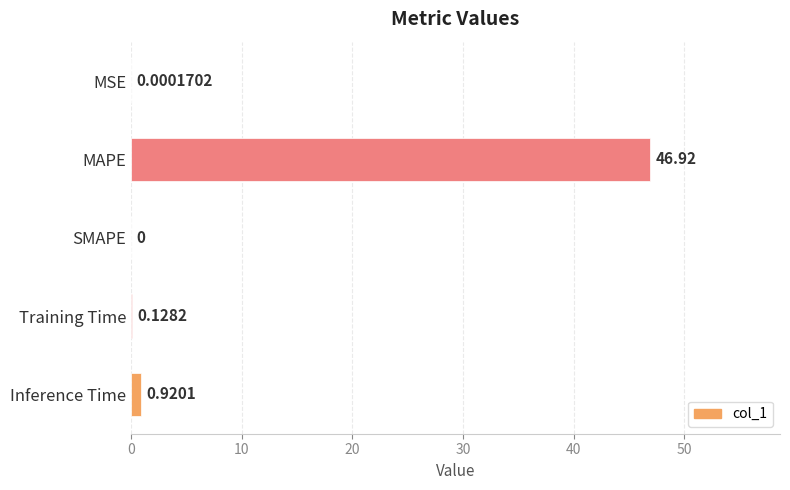

At which category does the chart reach its peak across all series?

MAPE